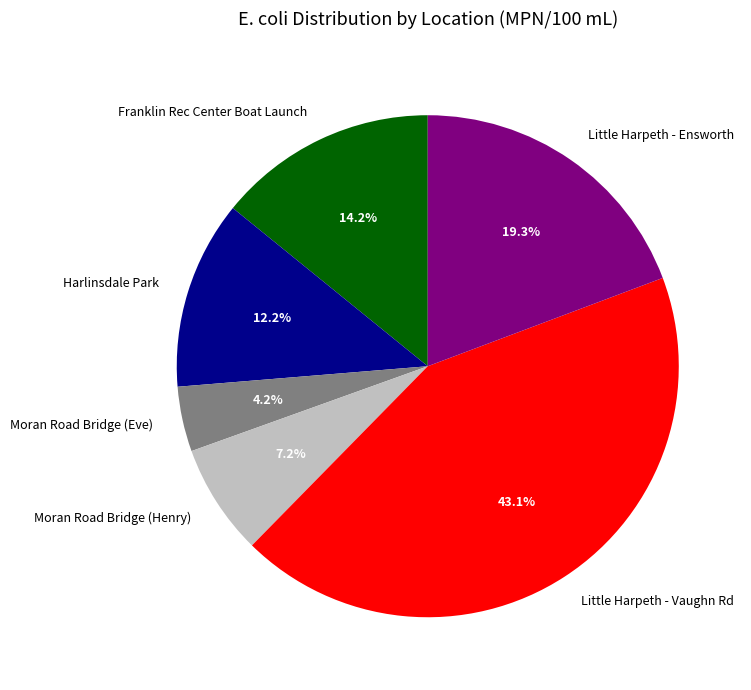

True or false: Moran Road Bridge (Henry) accounts for 7% of the total.

True